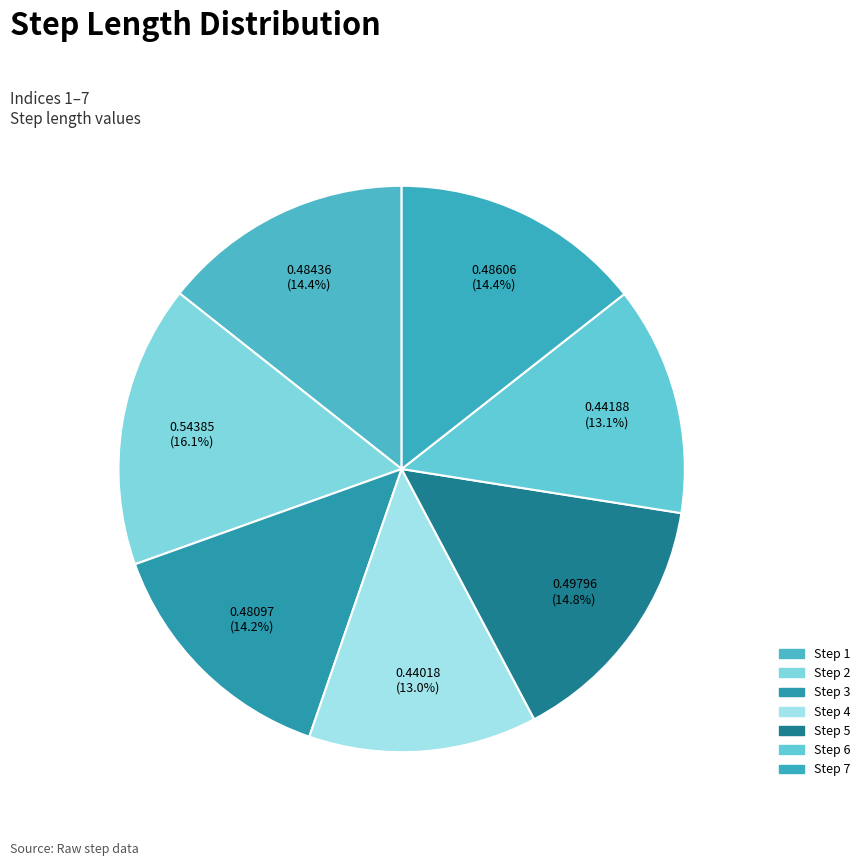

Rank the categories by value from highest to lowest.

2, 5, 7, 1, 3, 6, 4